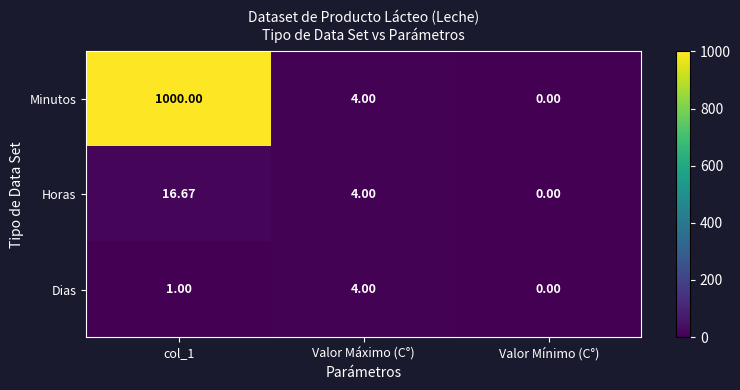

Which series changed the most between col_1 and Valor Máximo (C°)?

Minutos